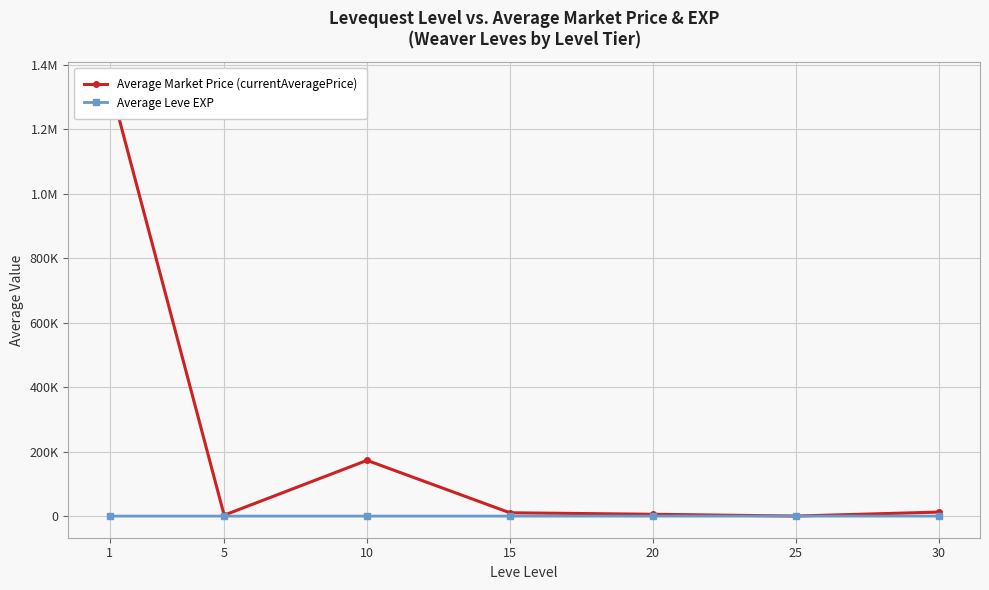

Rank the series by their maximum value, from highest to lowest.

Average Market Price (currentAveragePrice), Average Leve EXP